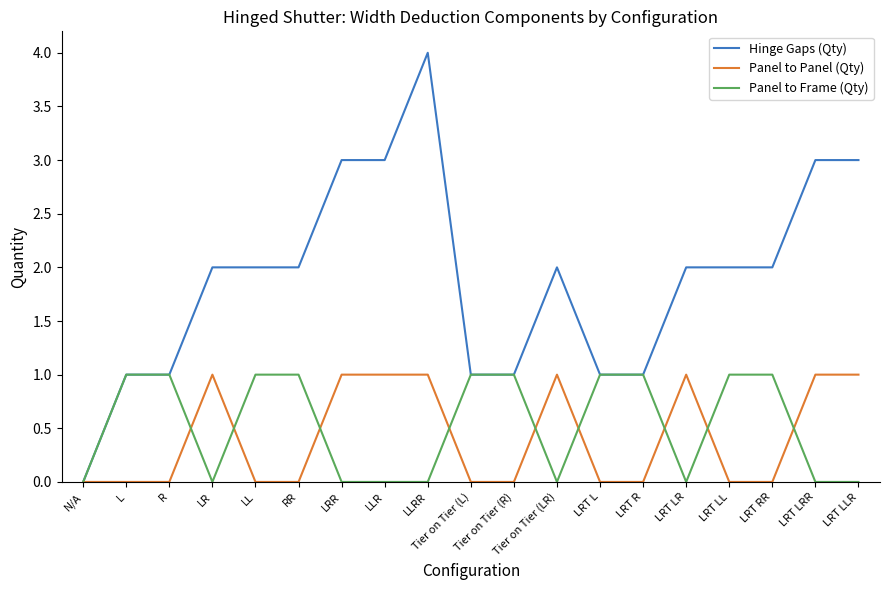

Is the value of Panel to Panel (Qty) at LR greater than the value of Hinge Gaps (Qty) at LRR?

No